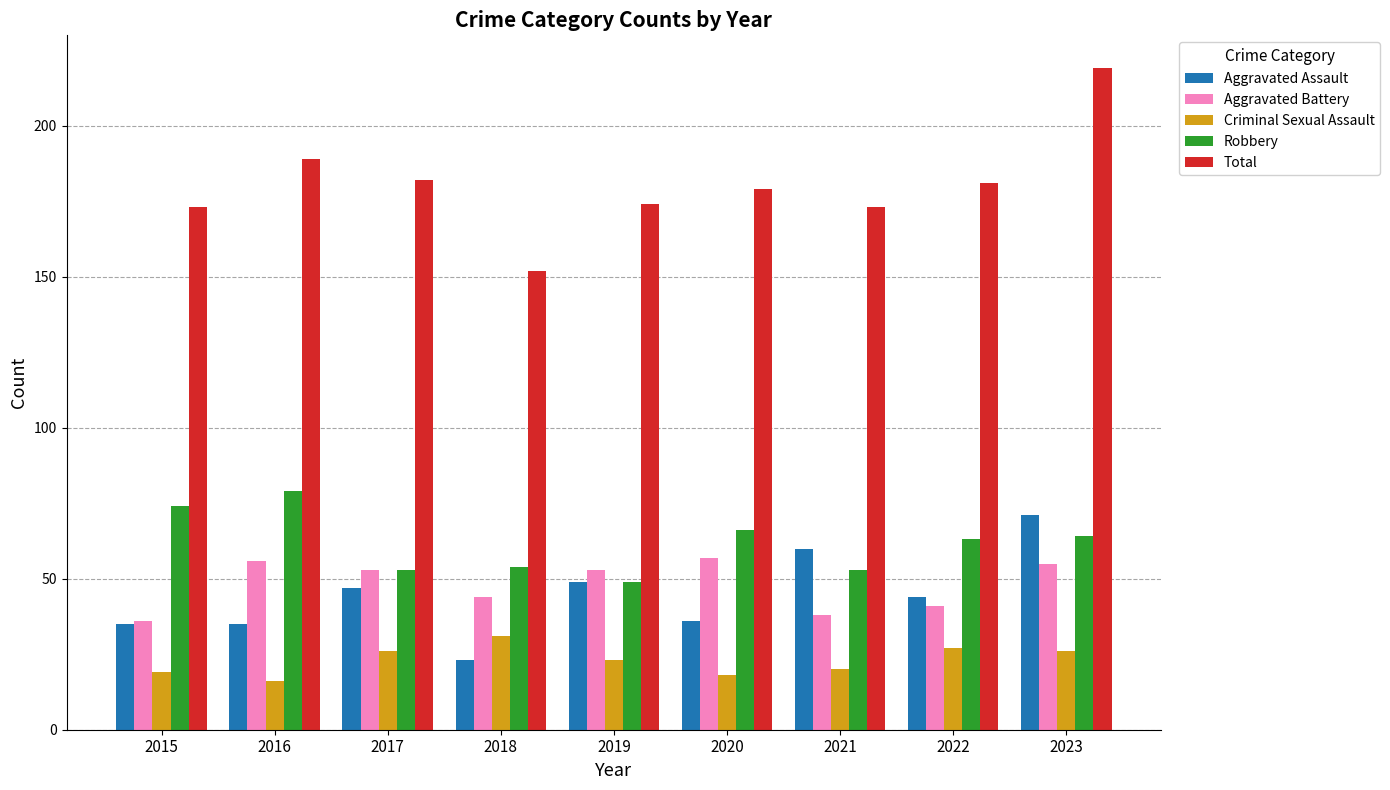

How many categories are shown in the chart?

9